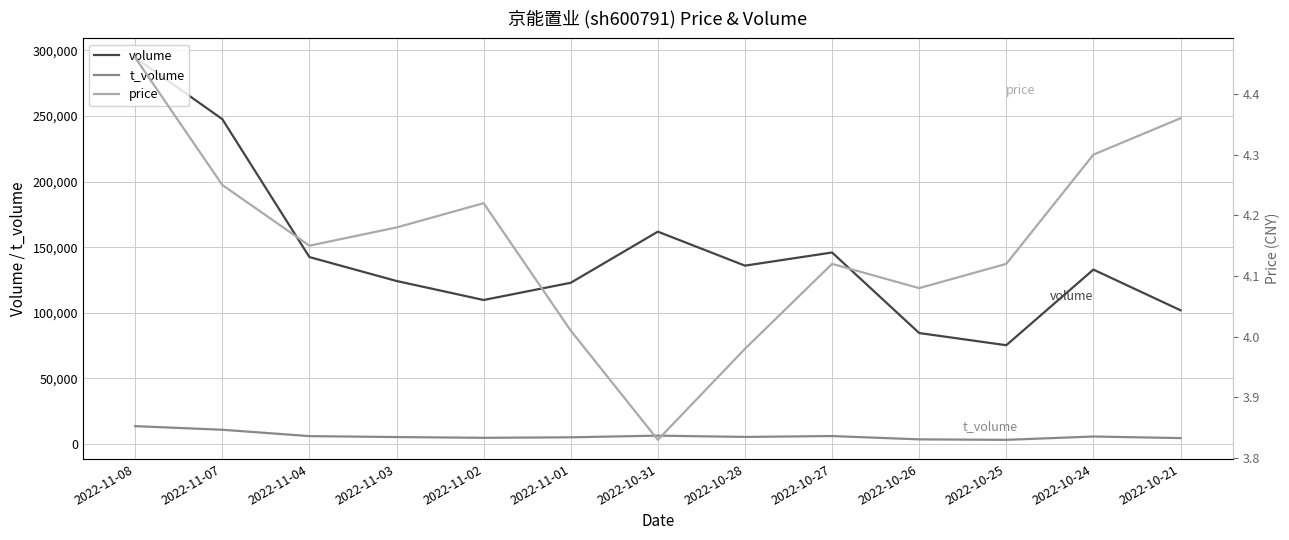

Is it true that price equals 4.2 at 2022-11-04?

True